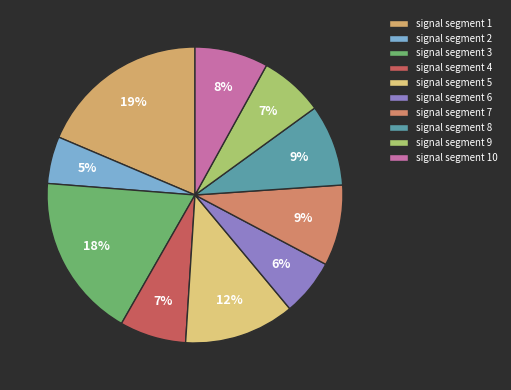

How many segments does this pie chart have?

10